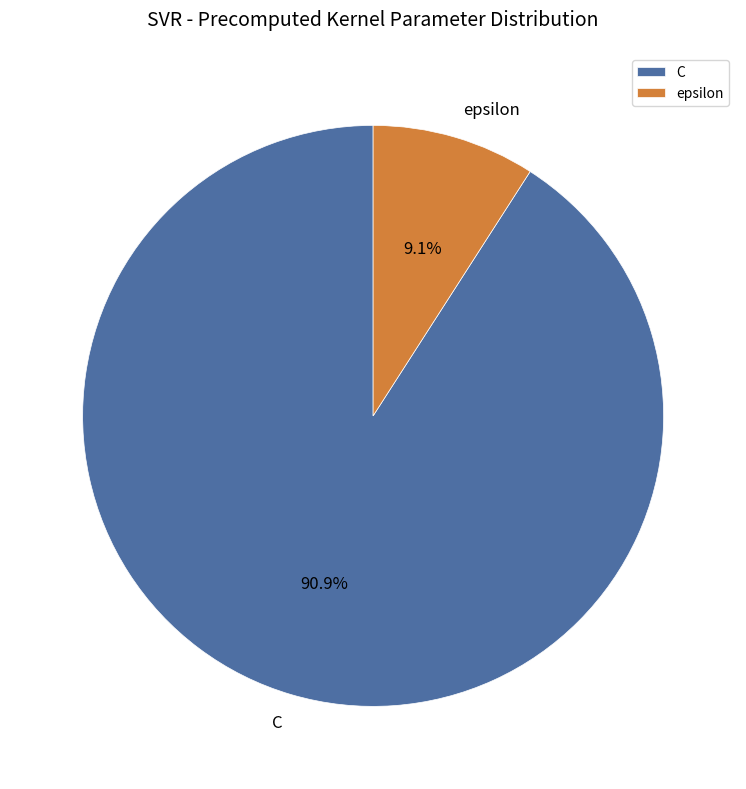

Rank the categories by value from highest to lowest.

C, epsilon